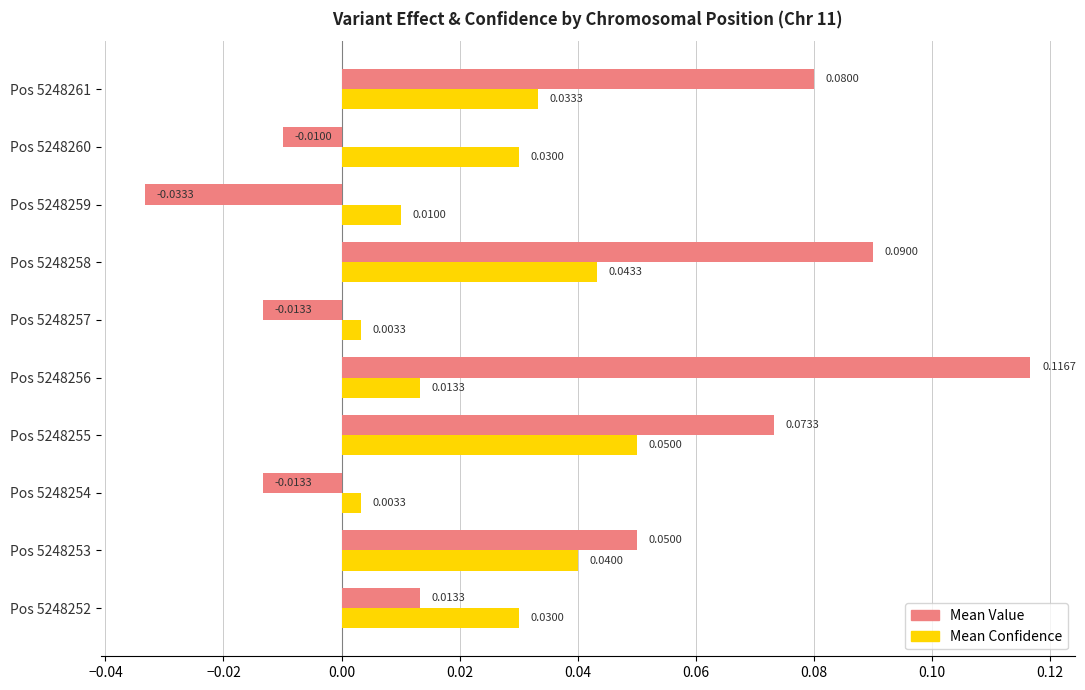

What is the sum of all Mean Confidence values?

0.3